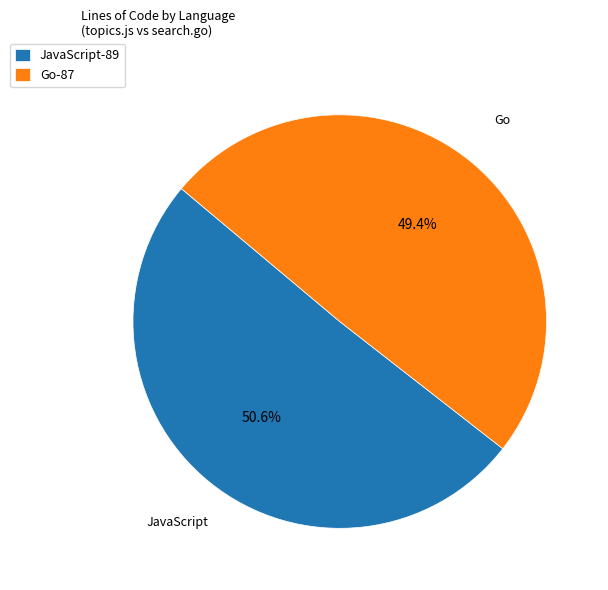

Does any single category account for the majority?

Yes